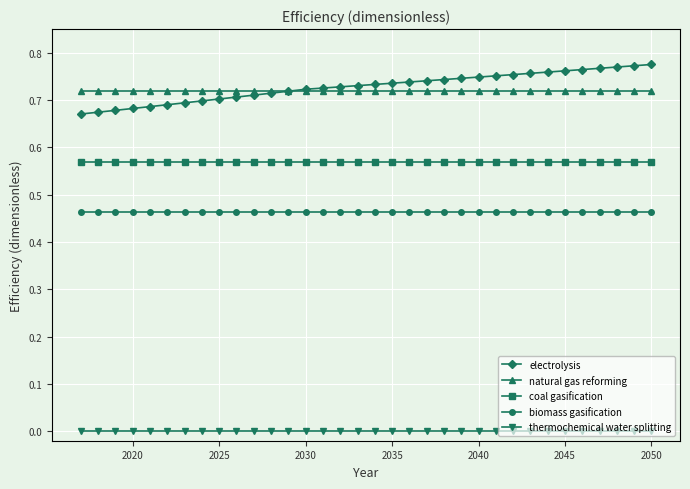

At how many categories does at least one series exceed 0?

34